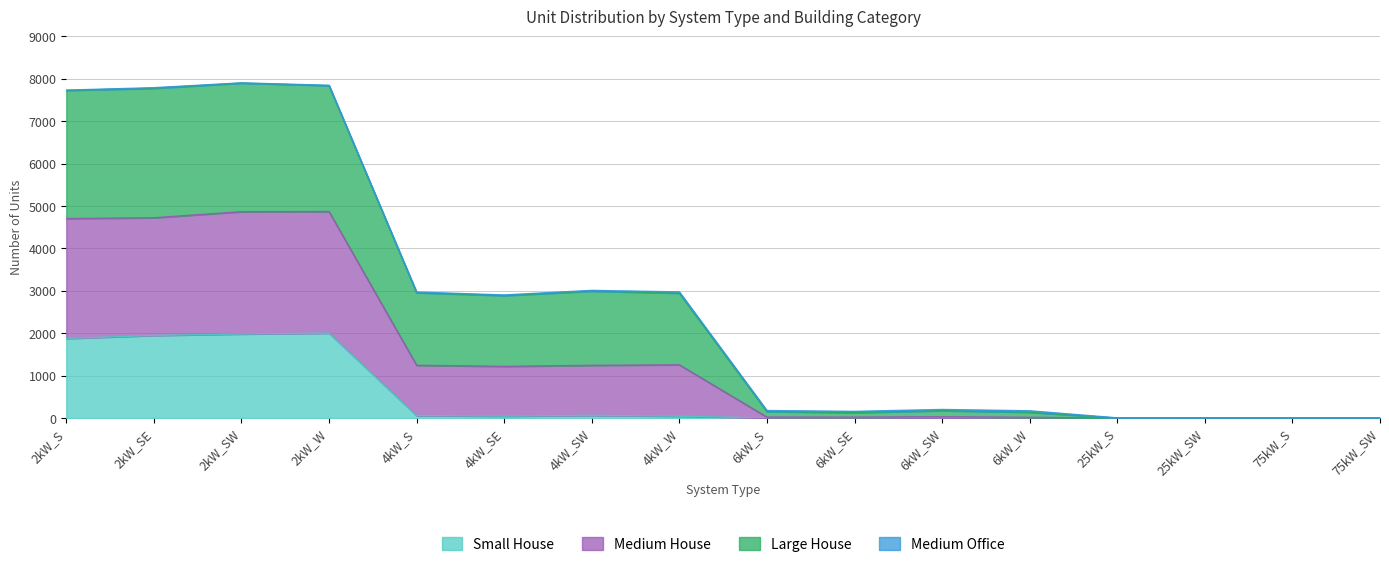

True or false: Small House and Medium House cross at least once.

False